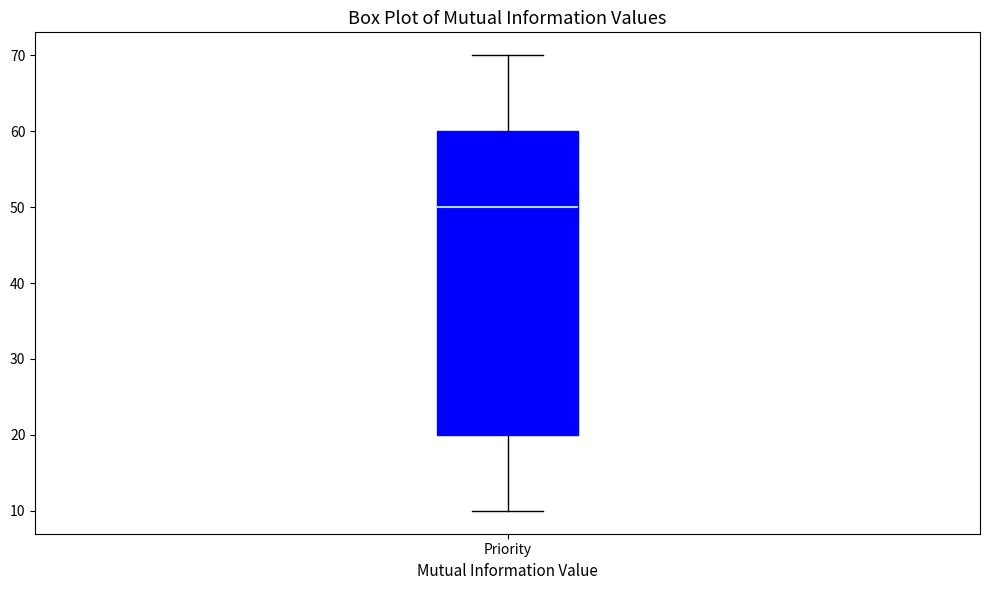

Transcribe this box plot: give where the median line is, the range the box spans, and where the two whiskers end, as read against the y-axis. The values are not printed on the chart, so give them approximately, as read against the axis.

median 50, box 20 to 60, whiskers 10 to 70